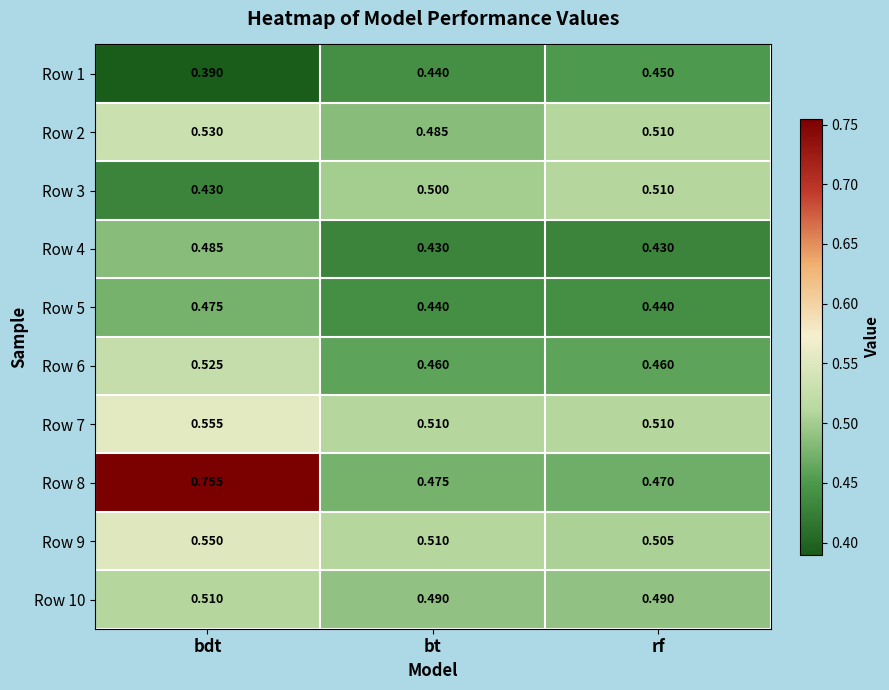

Is the value of Row 10 at bt greater than the value of Row 4 at rf?

Yes